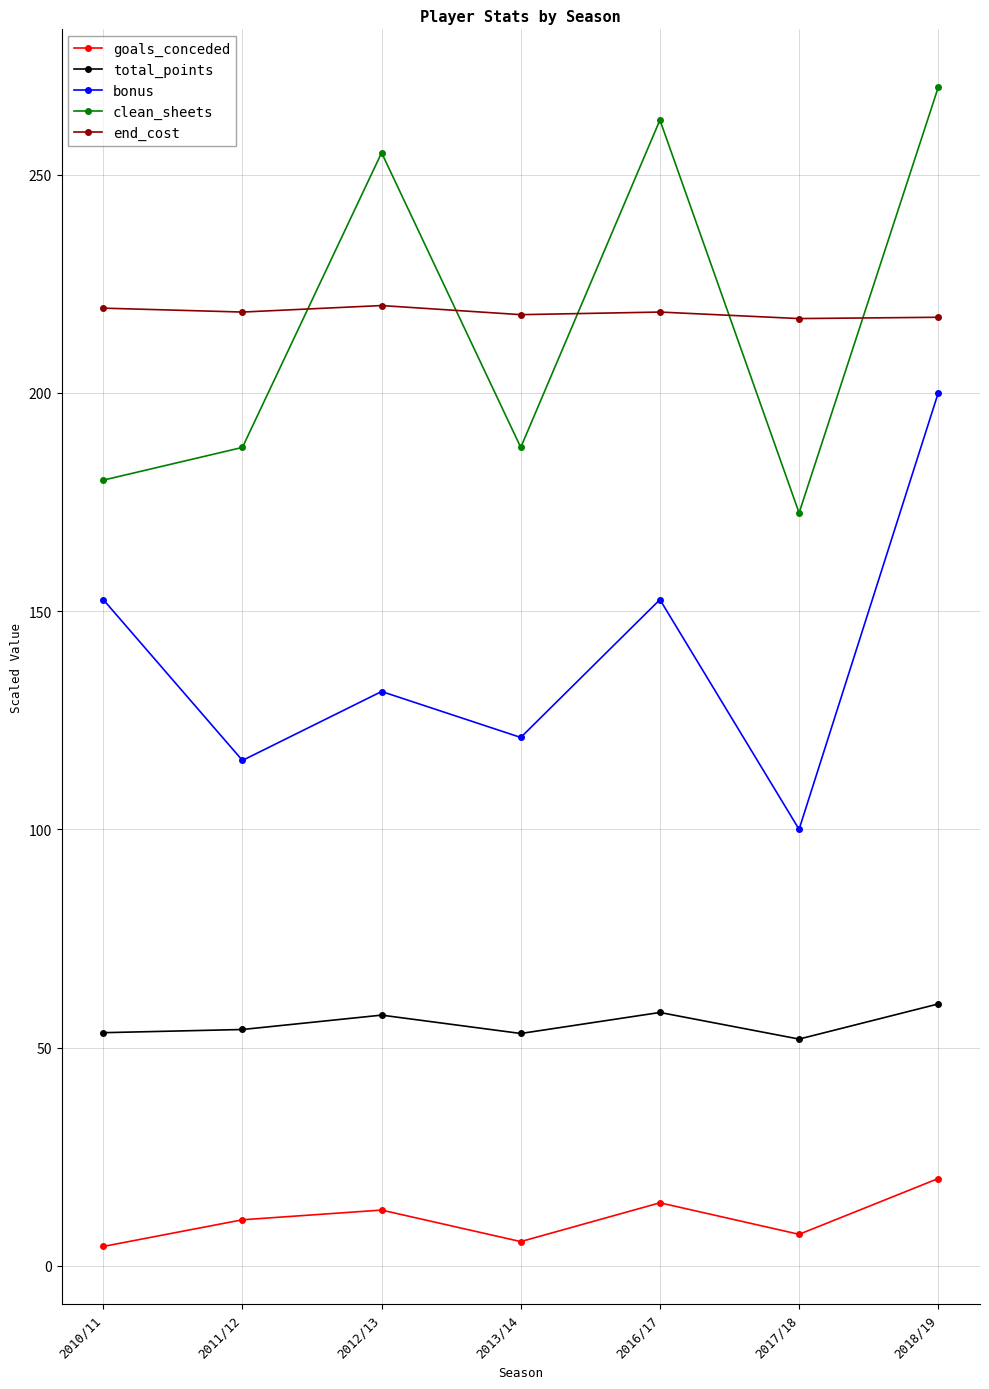

What is the label of the 1st point from the left?

2010/11